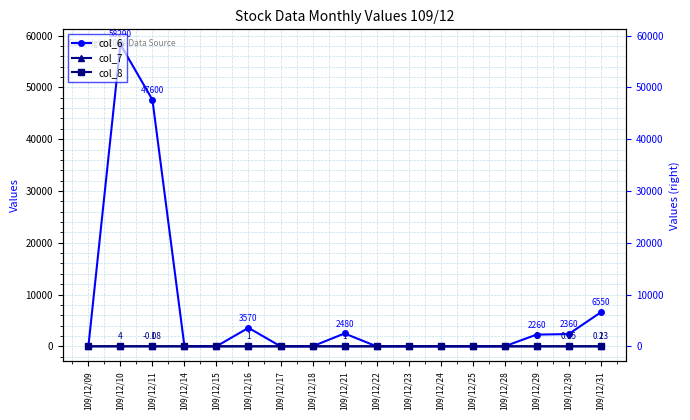

Reading right to left, list all the values displayed in this chart.

col_6: 6550.0	2360.0	2260.0	0.0	0.0	0.0	0.0	0.0	2480.0	0.0	0.0	3570.0	0.0	0.0	47600.0	58290.0	0.0
col_7: 0.1	0.1	0.0	0.0	0.0	0.0	0.0	0.0	0.0	0.0	0.0	0.0	0.0	0.0	-0.1	0.0	0.0
col_8: 2.0	1.0	1.0	0.0	0.0	0.0	0.0	0.0	1.0	0.0	0.0	1.0	0.0	0.0	1.0	4.0	0.0